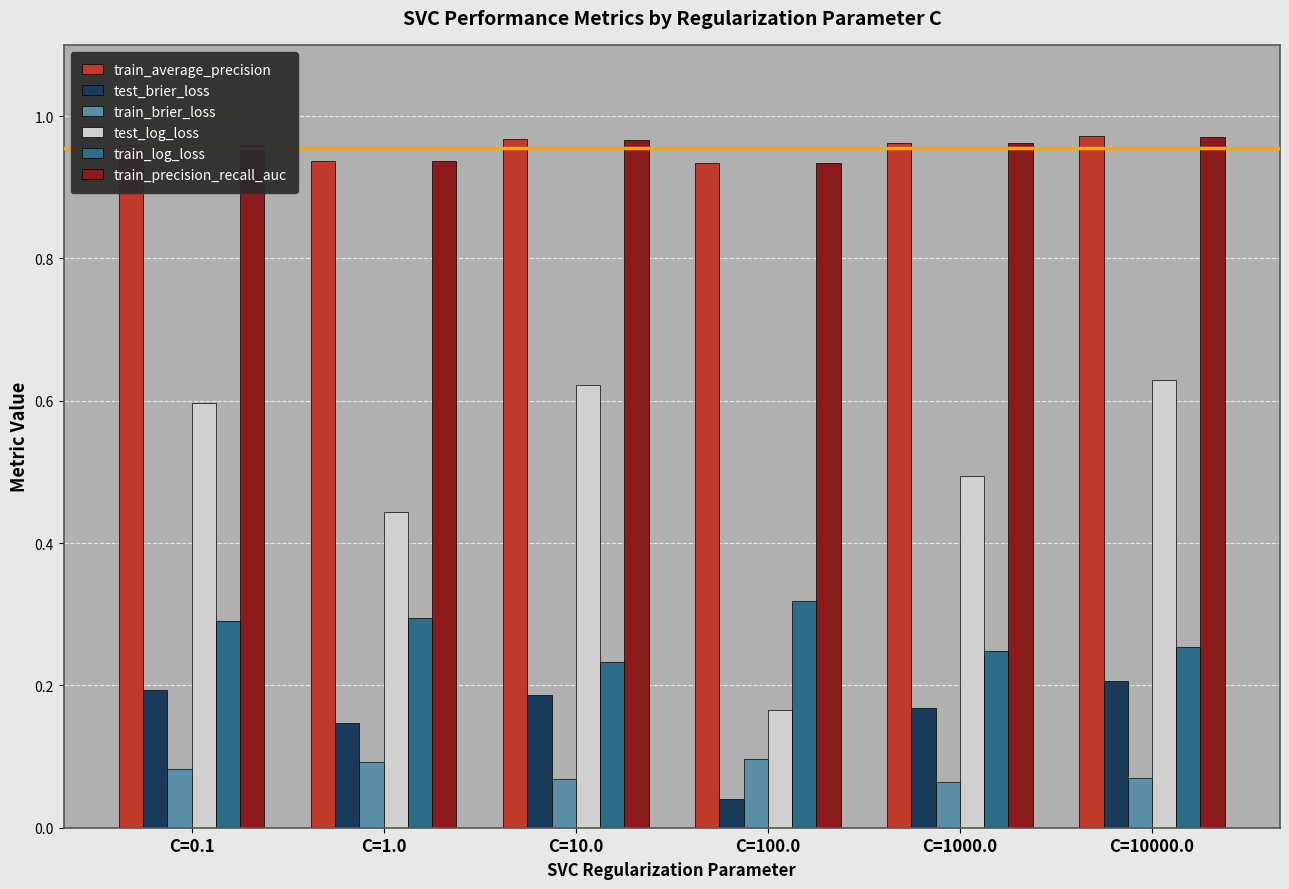

Which series has the largest range (max minus min)?

test_log_loss